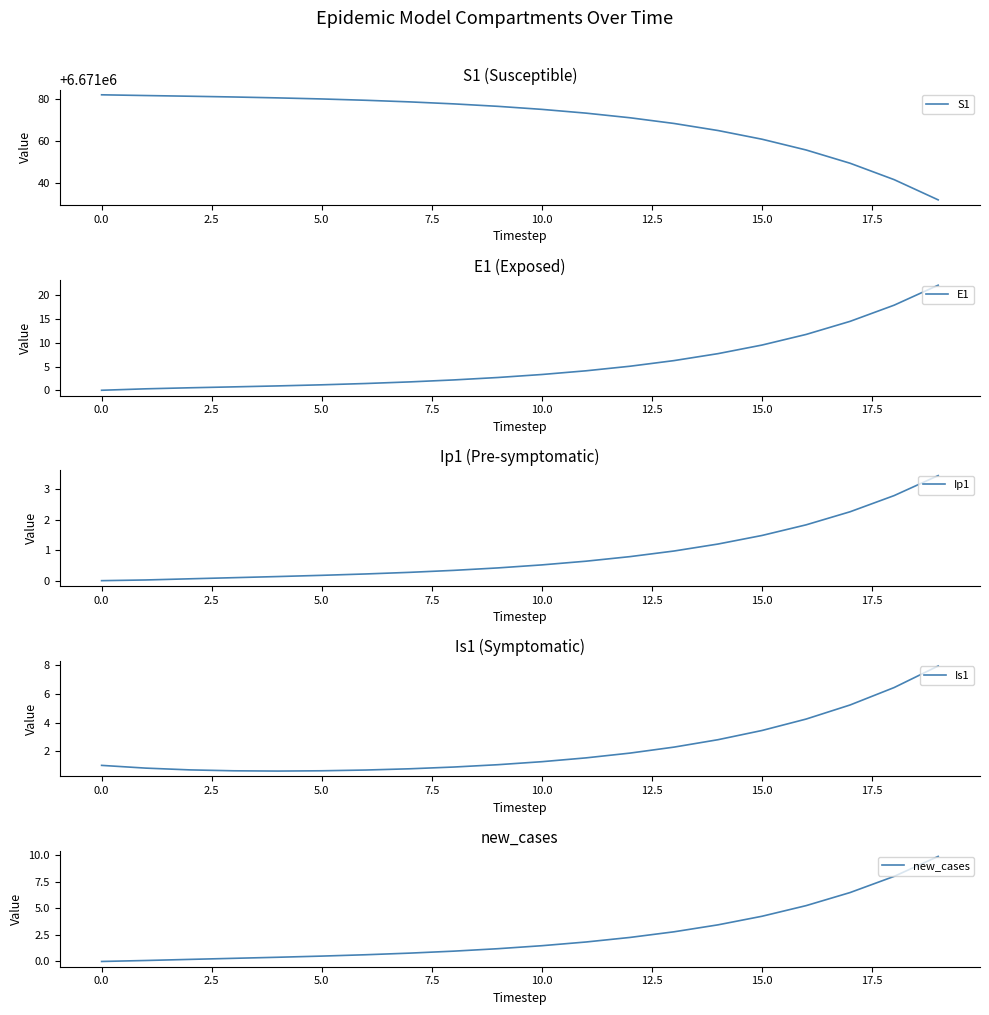

True or false: S1 and new_cases intersect in this chart.

False